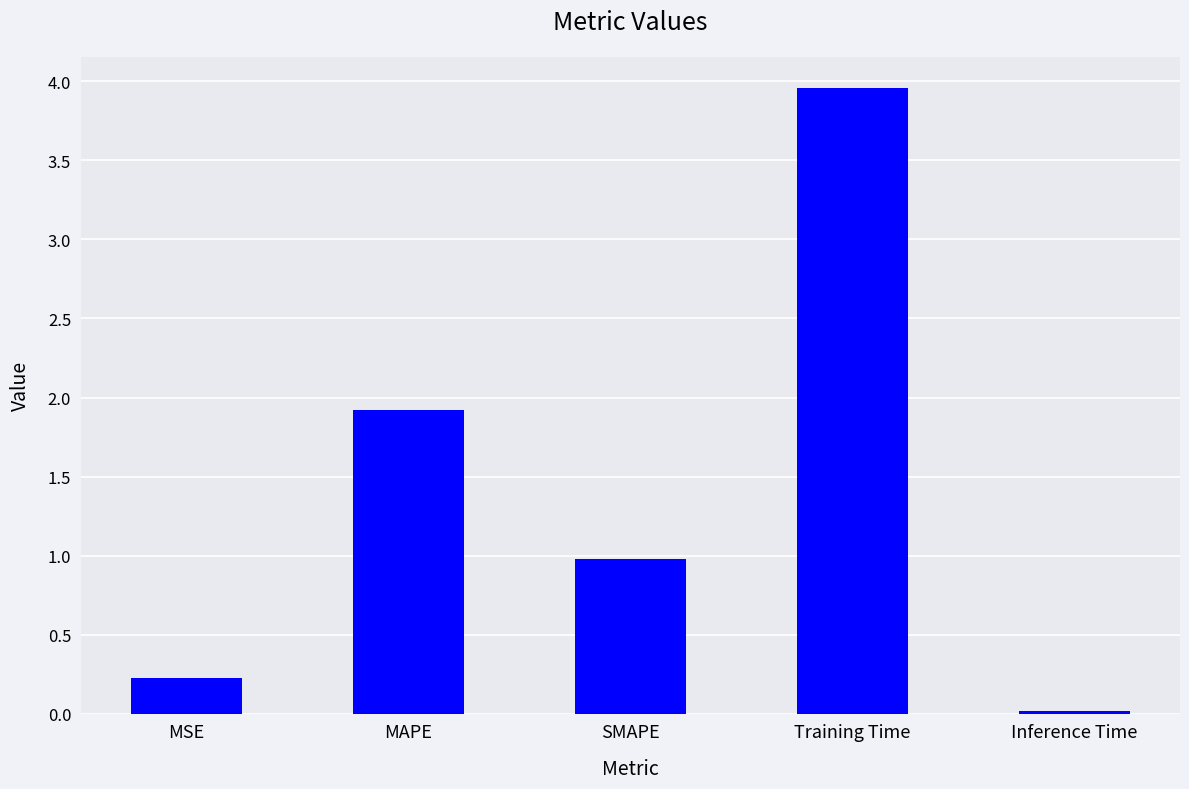

Does the chart contain stacked bars?

No